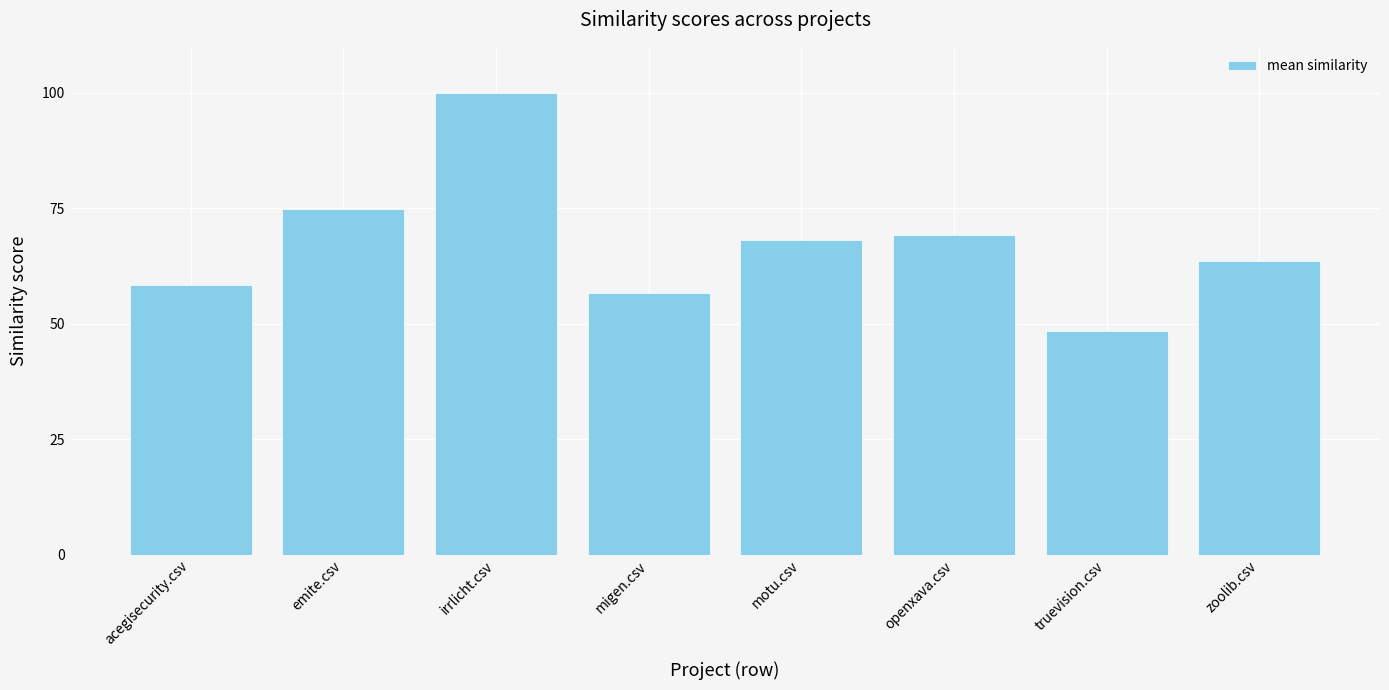

What position from the left is acegisecurity.csv?

1